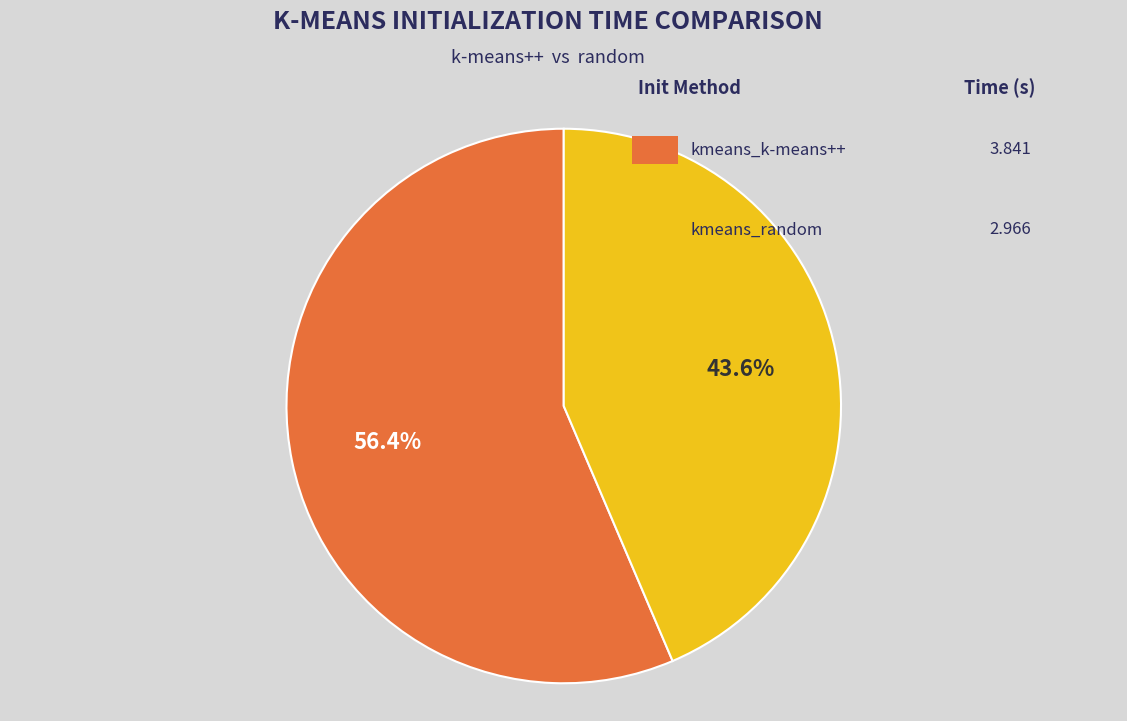

Is there a majority slice in this chart?

Yes